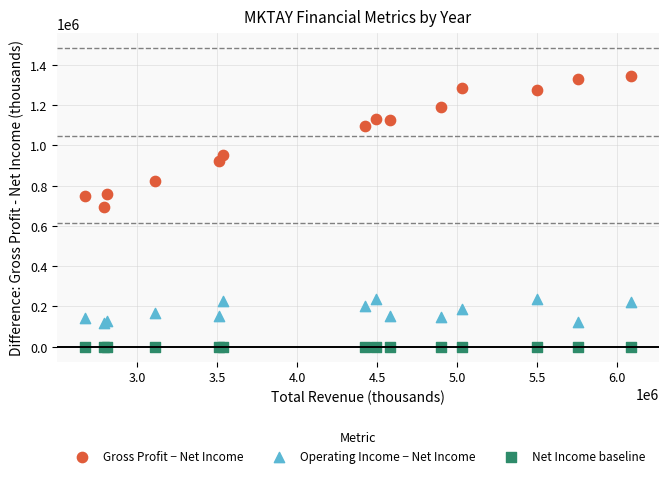

Across all series, what Y value is closest to 673400?

692300